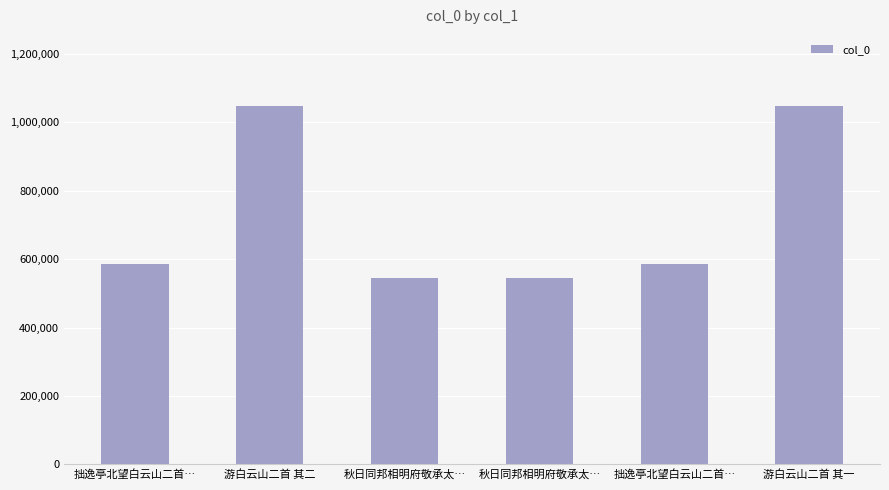

What is the change in value from 游白云山二首 其二 to 游白云山二首 其一?

-1